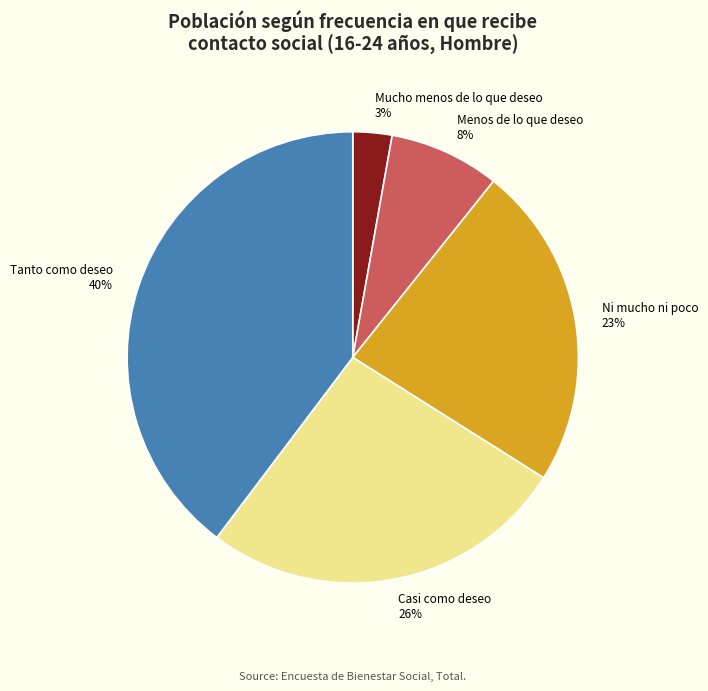

The Tanto como deseo slice represents 50% of the pie. True or false?

False